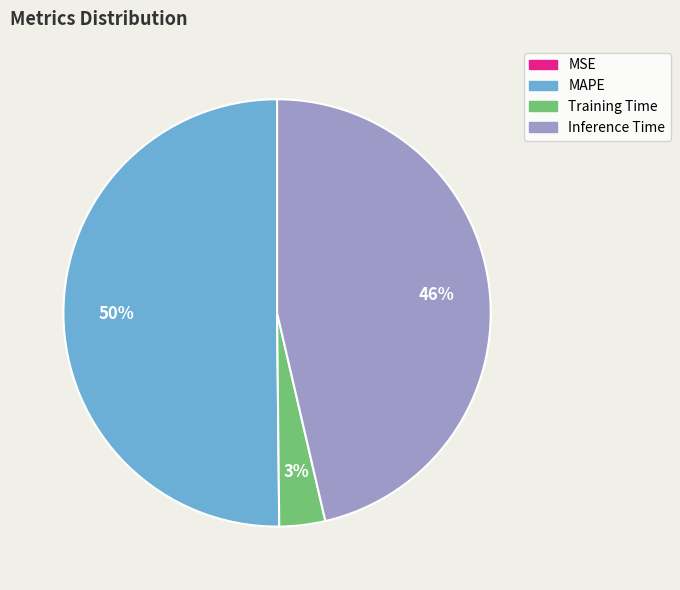

The MAPE slice represents 50% of the pie. True or false?

True